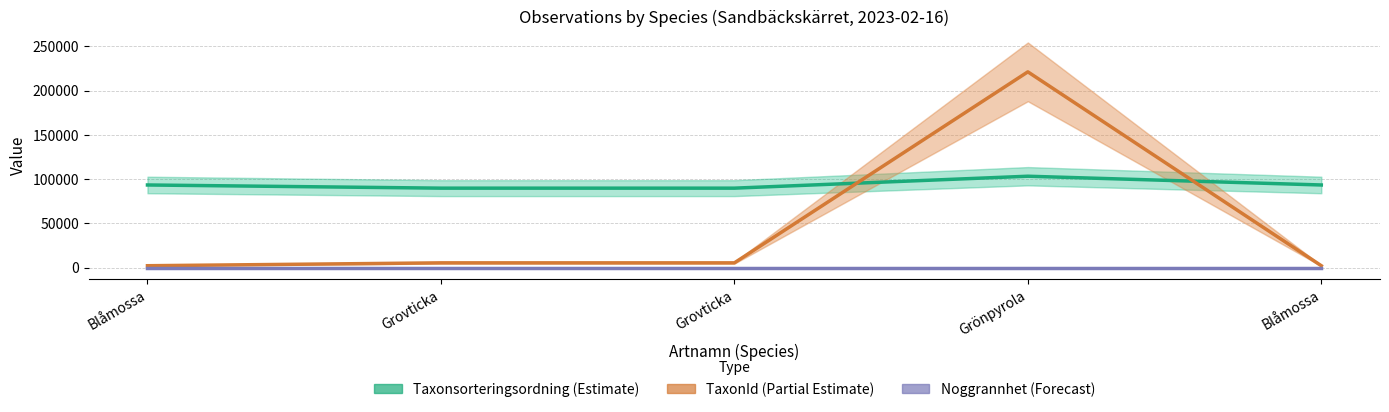

Which series has the largest total across all categories?

Taxonsorteringsordning (Estimate)